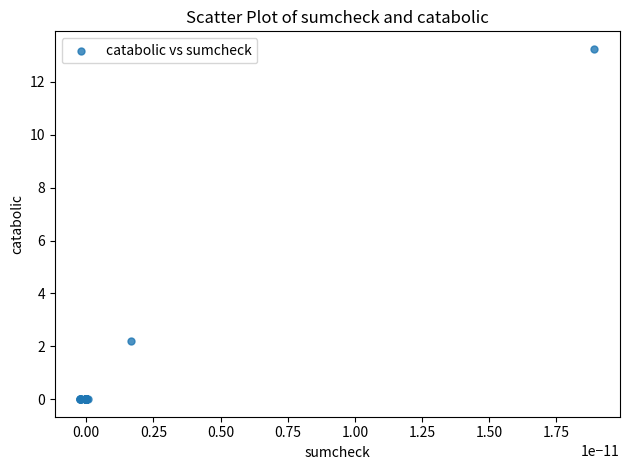

What Y value in the scatter plot is closest to 6?

2.2